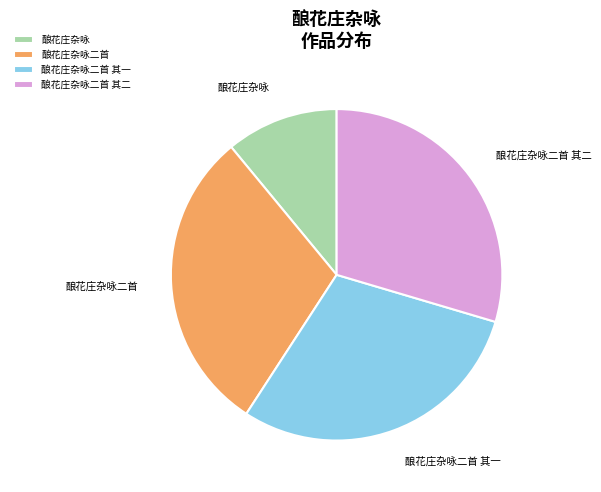

Which category has the smallest portion of the pie?

酿花庄杂咏